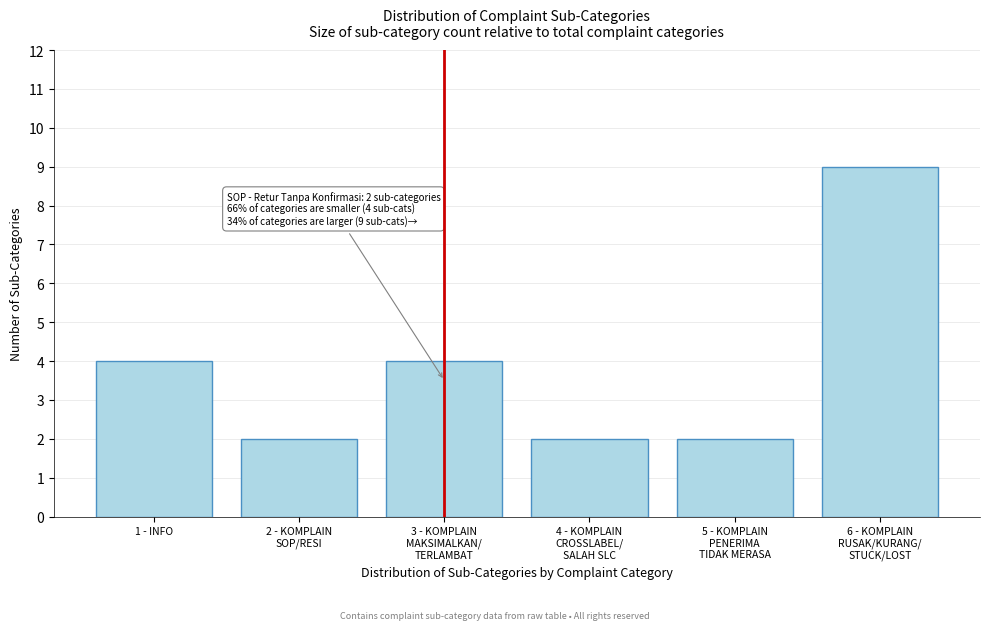

Reading left to right, transcribe all the data shown in this chart.

4	2	4	2	2	9